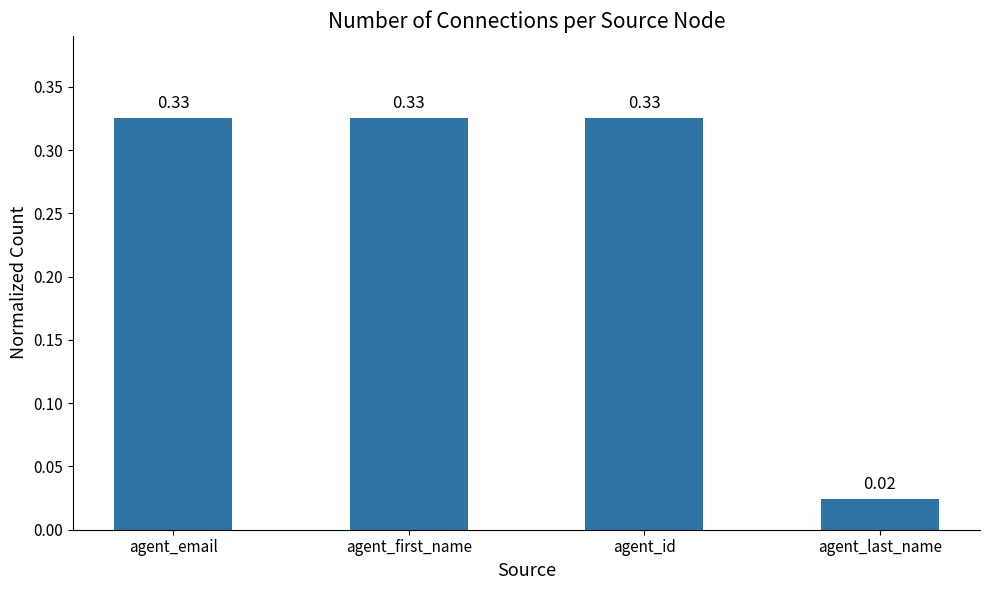

Are the bars grouped side by side (vs. stacked)?

No